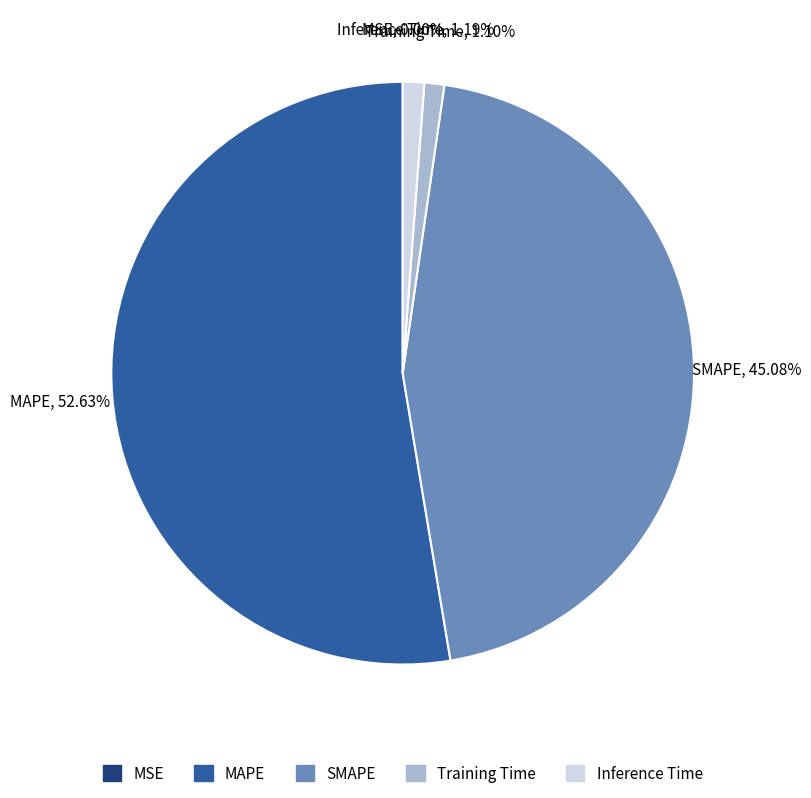

Which slice is the largest?

MAPE